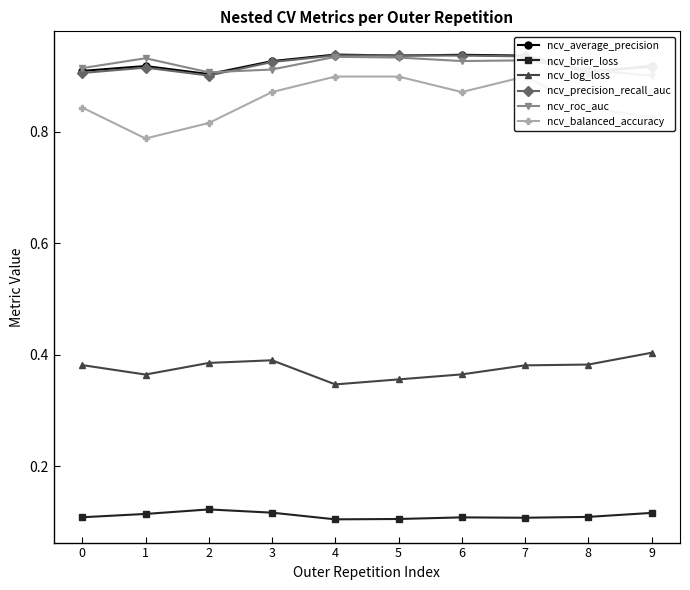

Where is the first local minimum for ncv_log_loss?

1